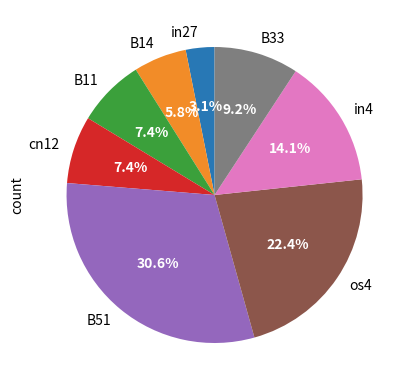

How many segments does this pie chart have?

8